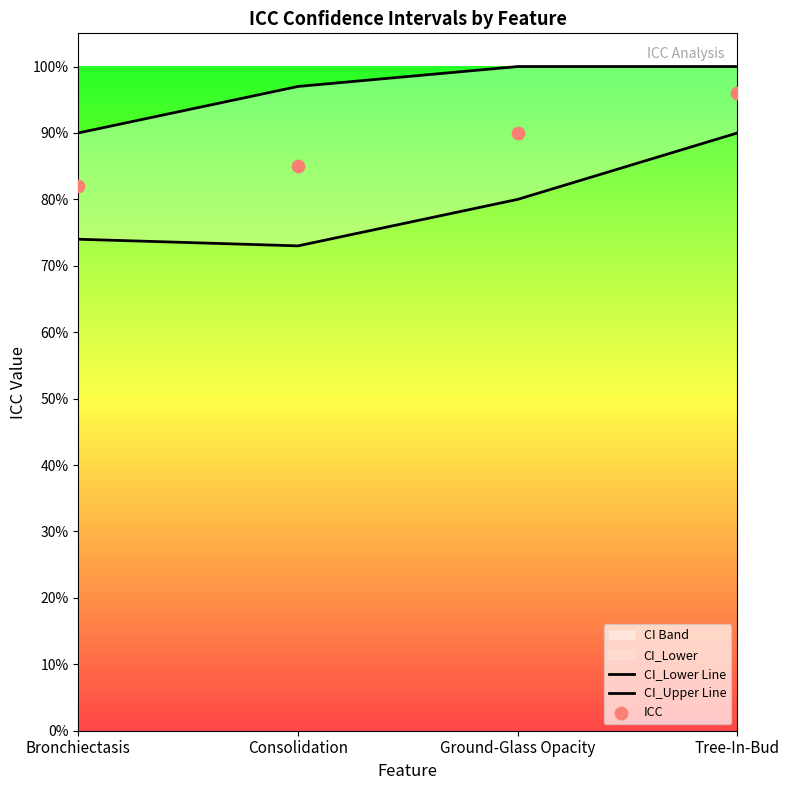

At which category is the sum across all series the highest?

Tree-In-Bud